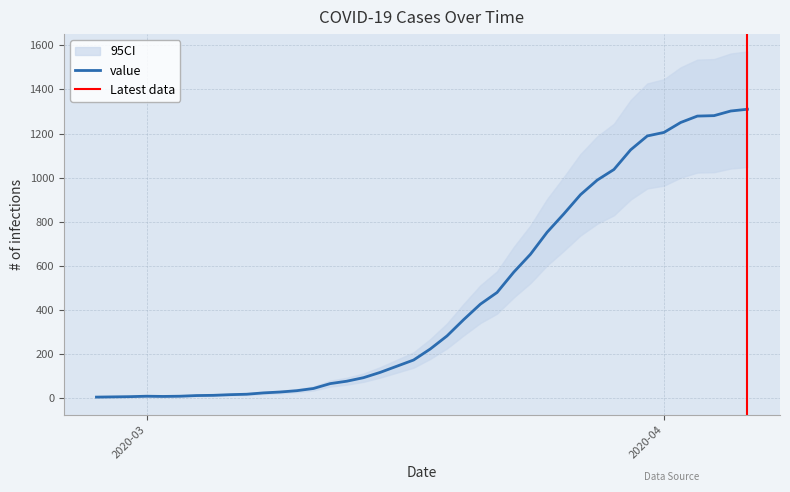

Is it true that the value at 2020-03-31 is 1876?

False